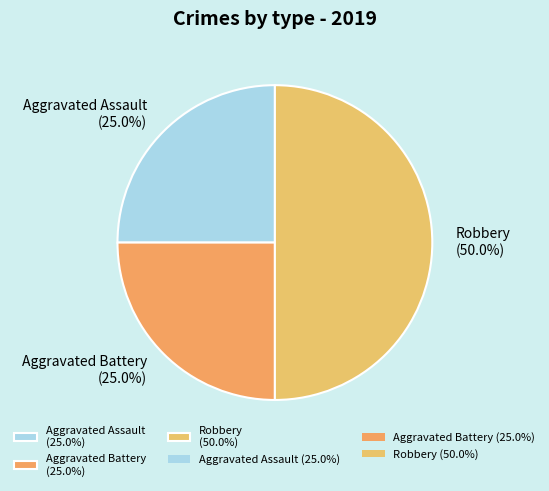

Count the number of slices in the pie.

3